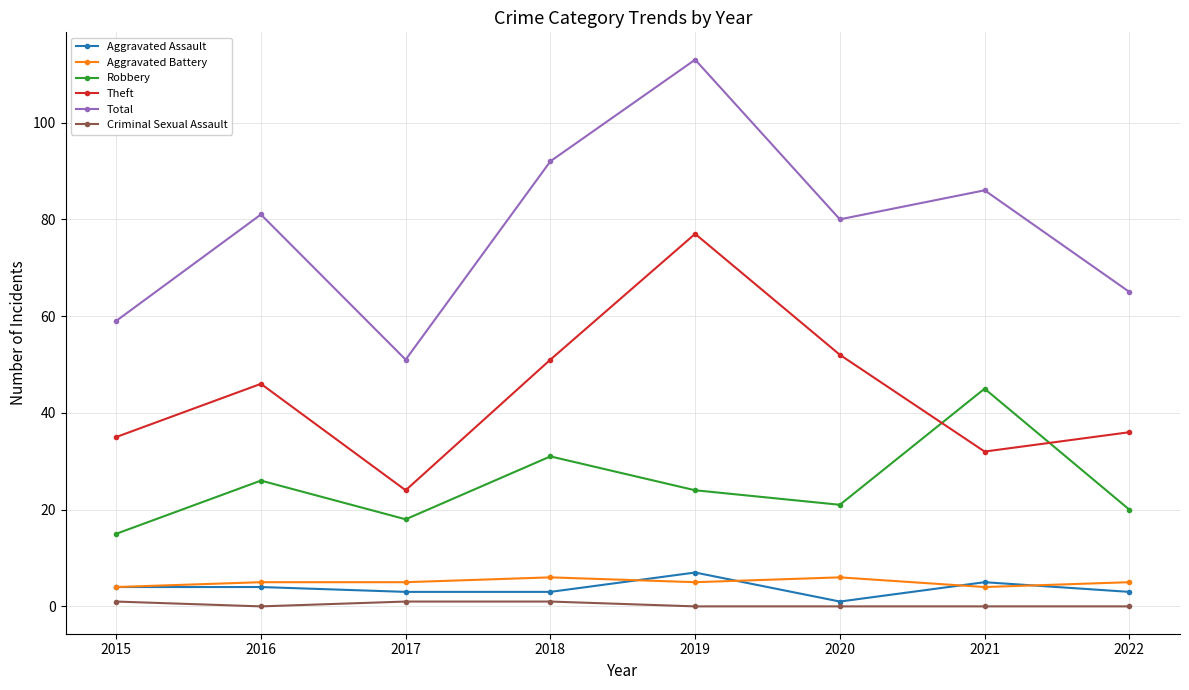

The Aggravated Battery series shows 4 at 2015. True or false?

True